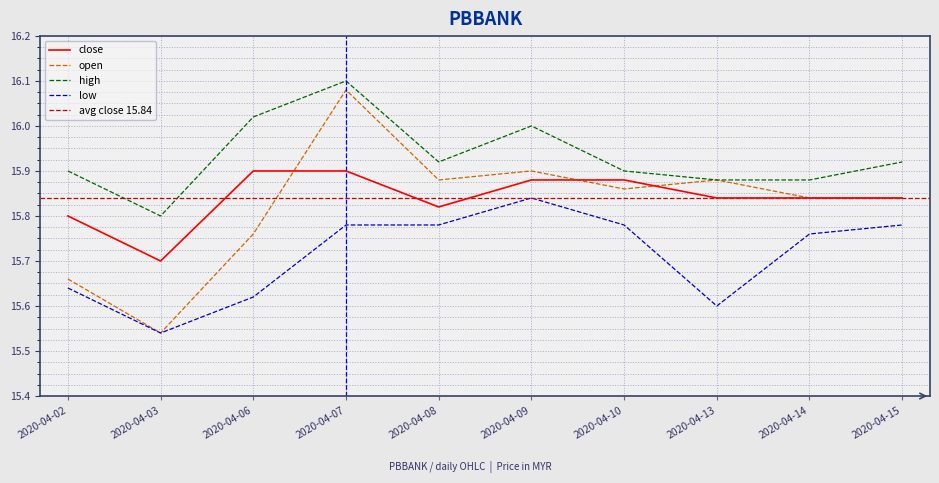

What is the difference between the high values at 2020-04-06 and 2020-04-07?

0.1